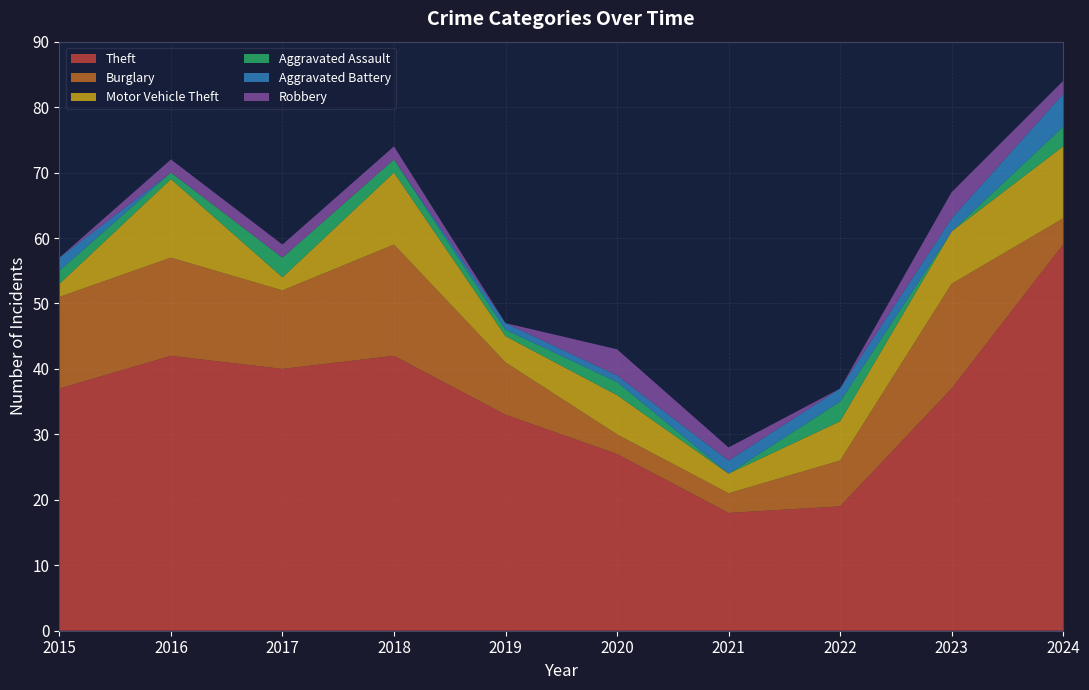

Reading right to left, what are all the values shown in this chart?

Theft: 59	37	19	18	27	33	42	40	42	37
Burglary: 4	16	7	3	3	8	17	12	15	14
Motor Vehicle Theft: 11	8	6	3	6	4	11	2	12	2
Aggravated Assault: 3	0	3	0	2	1	2	3	1	2
Aggravated Battery: 5	2	2	2	1	1	0	0	0	2
Robbery: 2	4	0	2	4	0	2	2	2	0